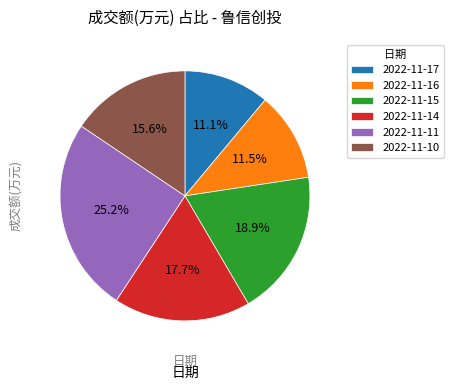

Does 2022-11-10 account for over 50% of the chart?

No